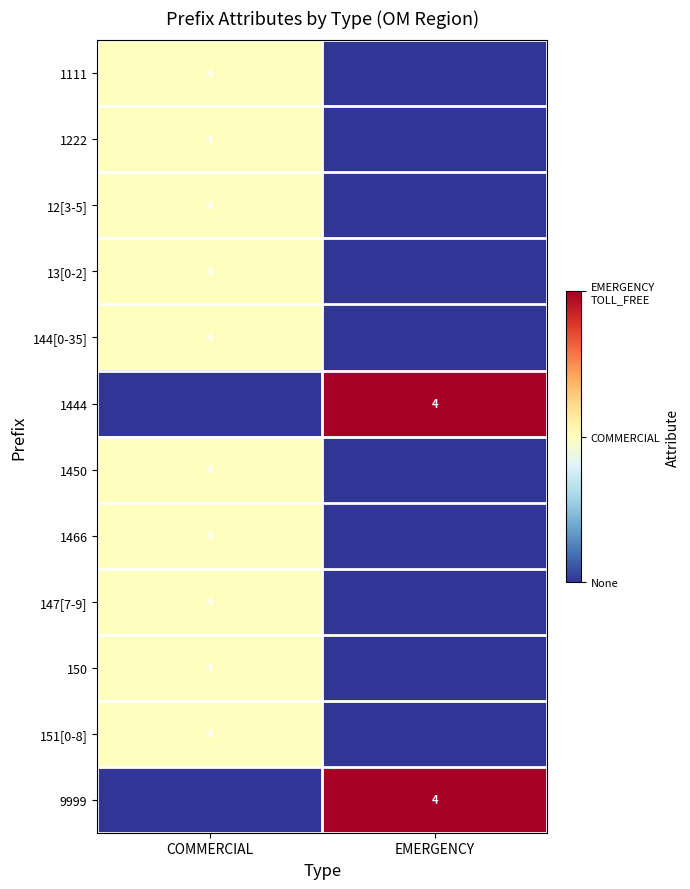

Is it true that 1466 equals 2 at COMMERCIAL?

False